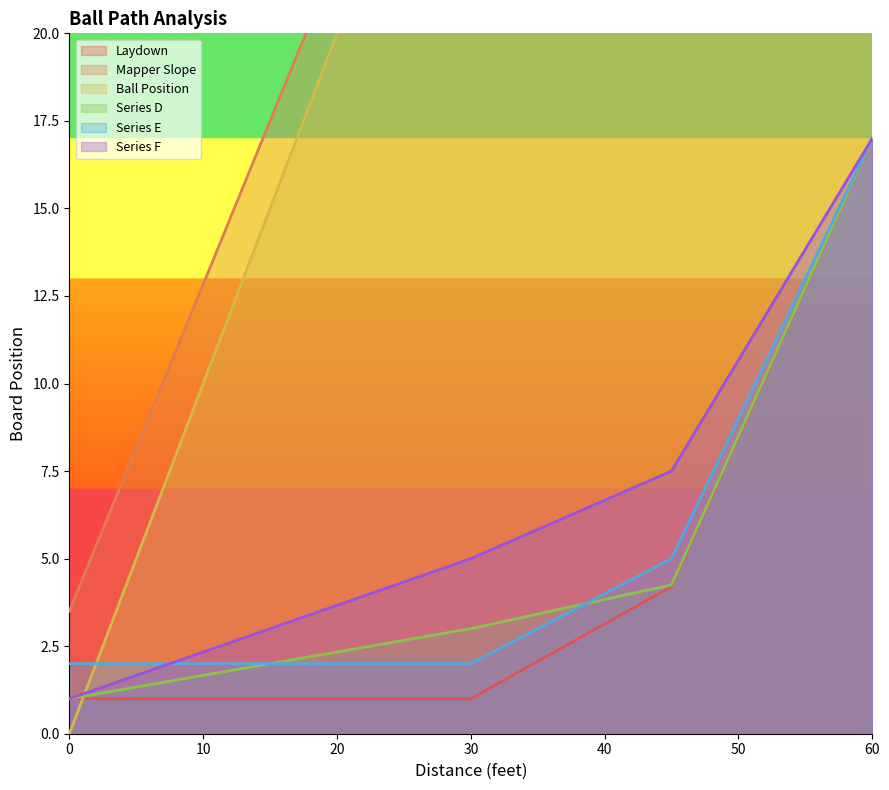

True or false: Series E and Series F cross at least once.

False